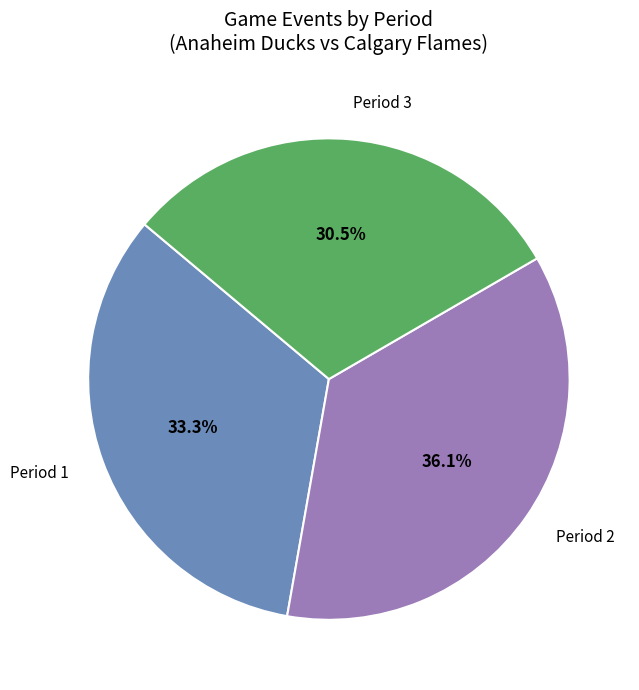

Is it true that Period 1 is 33% of the pie?

True